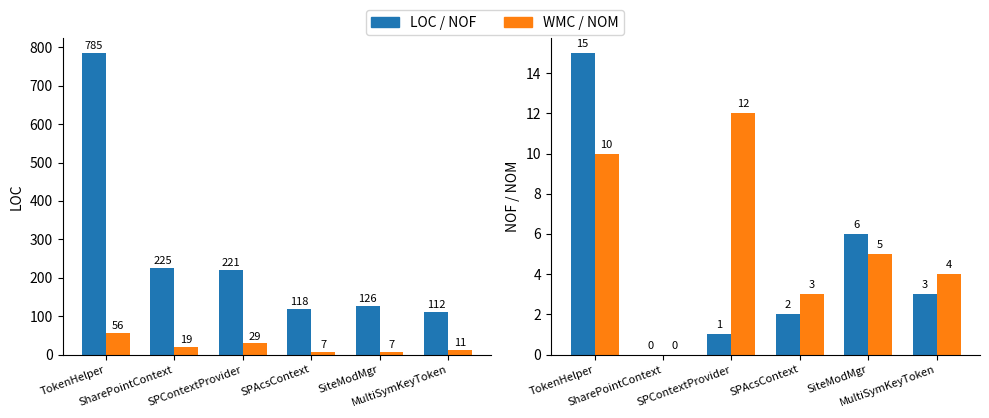

Reading left to right, what are all the values shown in this chart?

LOC: TokenHelper=785	SharePointContext=225	SPContextProvider=221	SPAcsContext=118	SiteModMgr=126	MultiSymKeyToken=112
WMC: TokenHelper=56	SharePointContext=19	SPContextProvider=29	SPAcsContext=7	SiteModMgr=7	MultiSymKeyToken=11
NOF: TokenHelper=15	SharePointContext=0	SPContextProvider=1	SPAcsContext=2	SiteModMgr=6	MultiSymKeyToken=3
NOM: TokenHelper=10	SharePointContext=0	SPContextProvider=12	SPAcsContext=3	SiteModMgr=5	MultiSymKeyToken=4